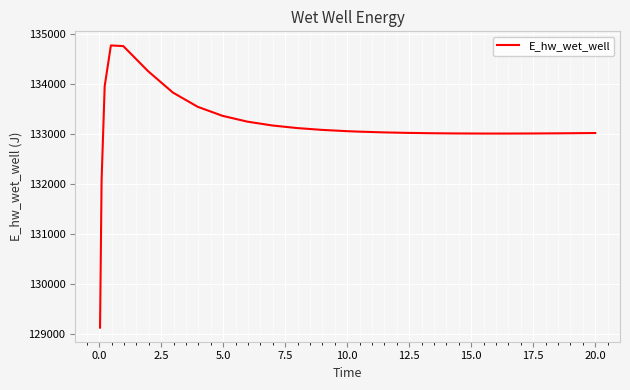

How many lines are shown in the chart?

1